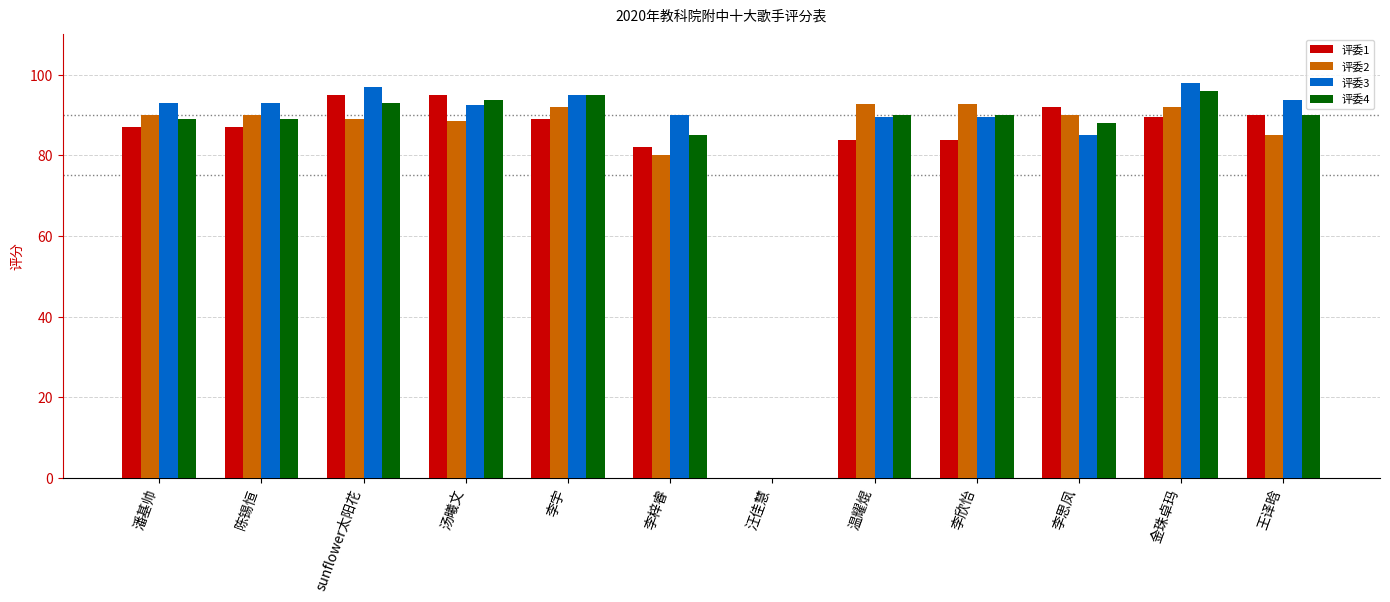

Are the bars horizontal?

No